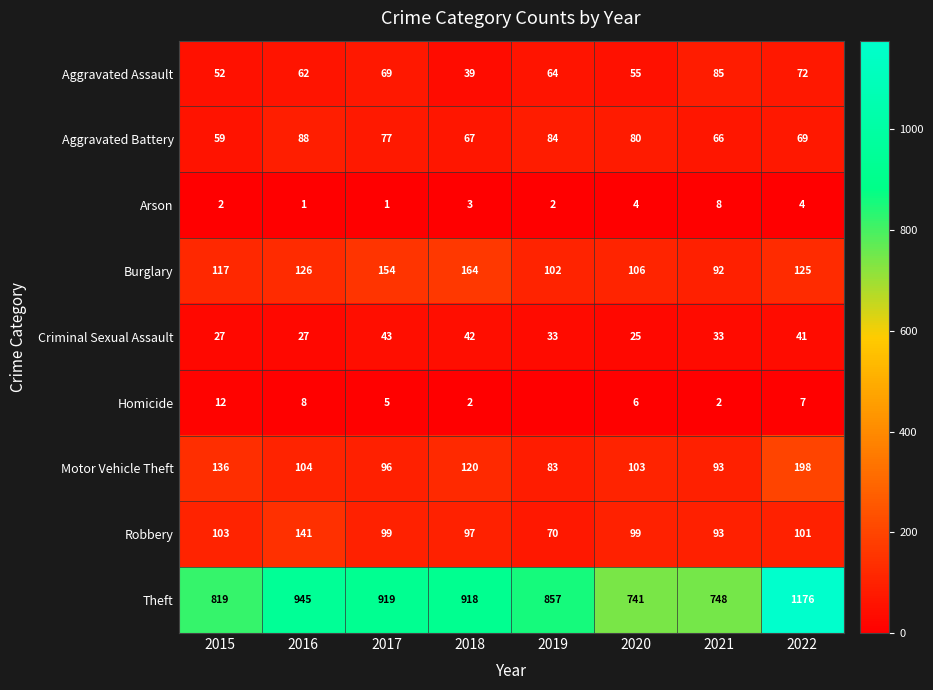

What value does the Arson series have at 2015?

2